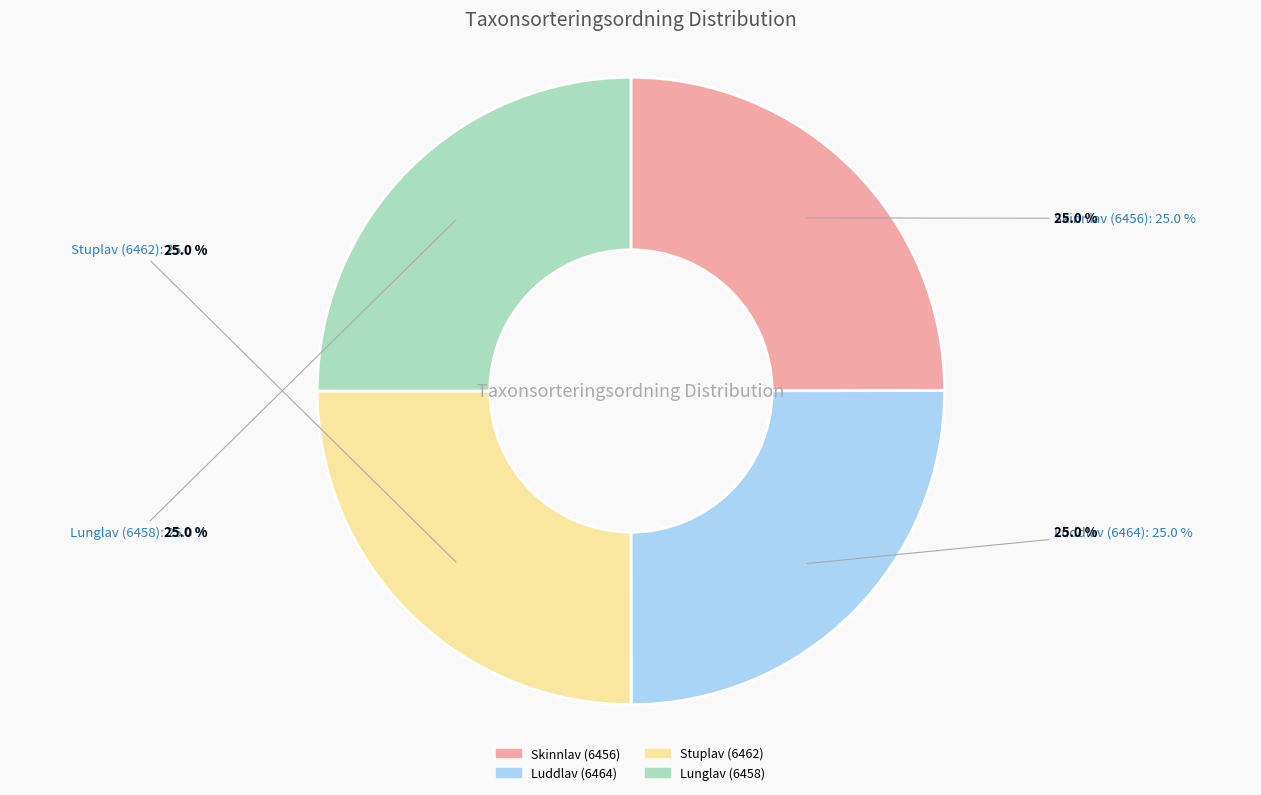

To the nearest percent, what portion does Skinnlav (6456) represent?

25%